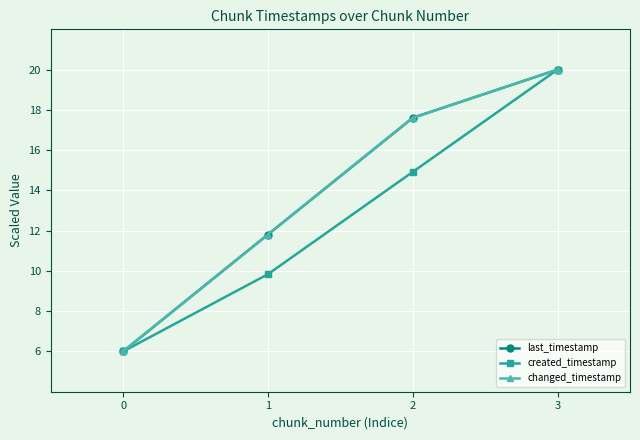

What is the total value across all series at 2?

50.1